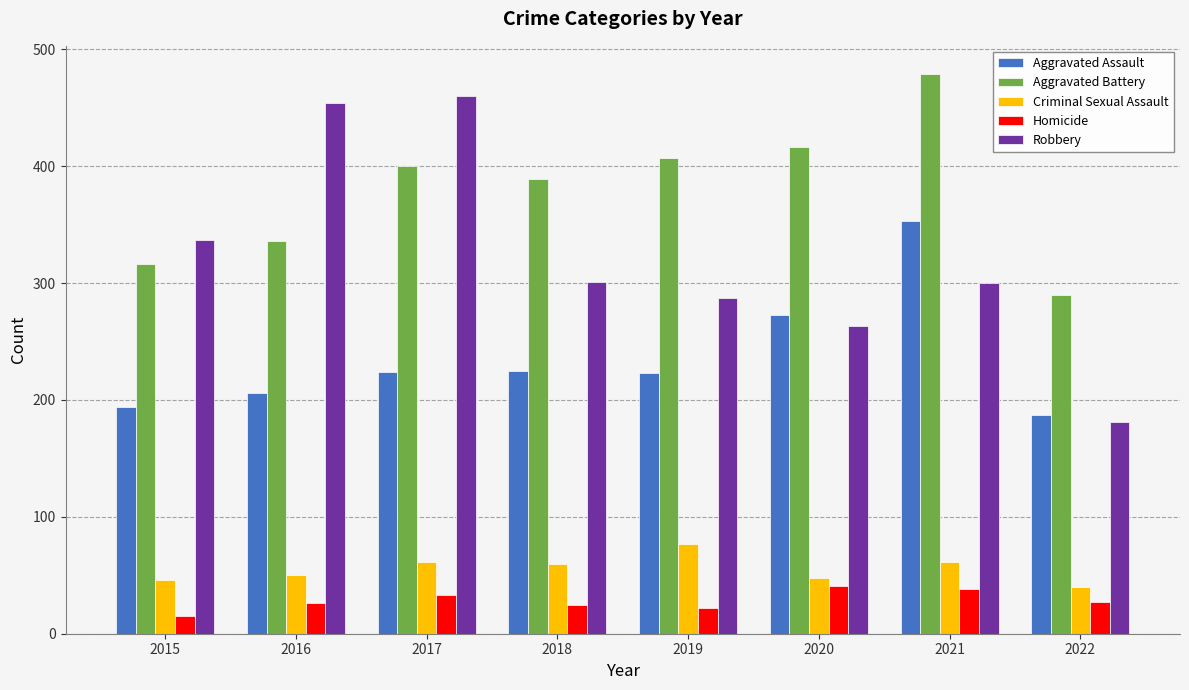

Read the Homicide value at 2019, to the nearest 5.

20